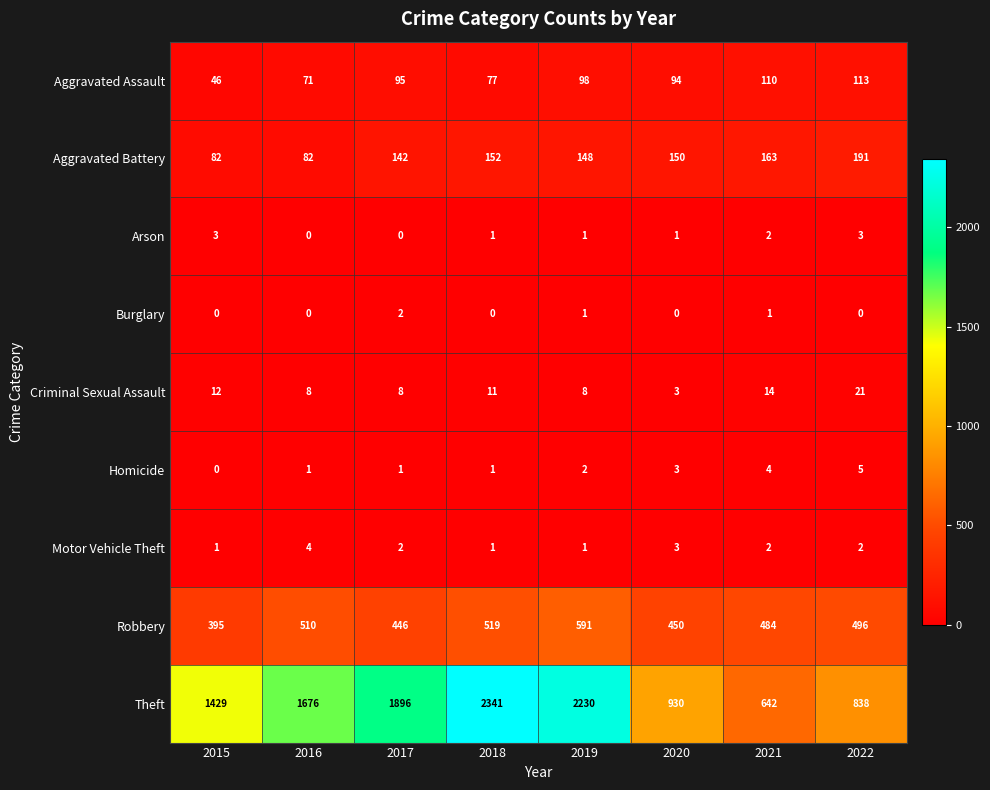

Count the Motor Vehicle Theft values in the range 1 to 3.

7